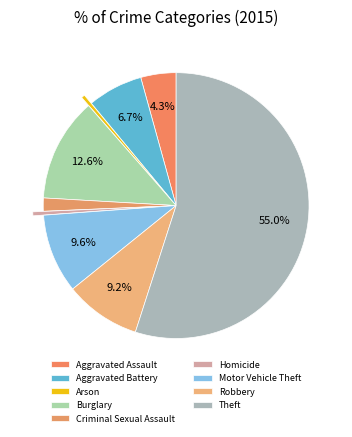

To the nearest percent, what portion does Robbery represent?

9%